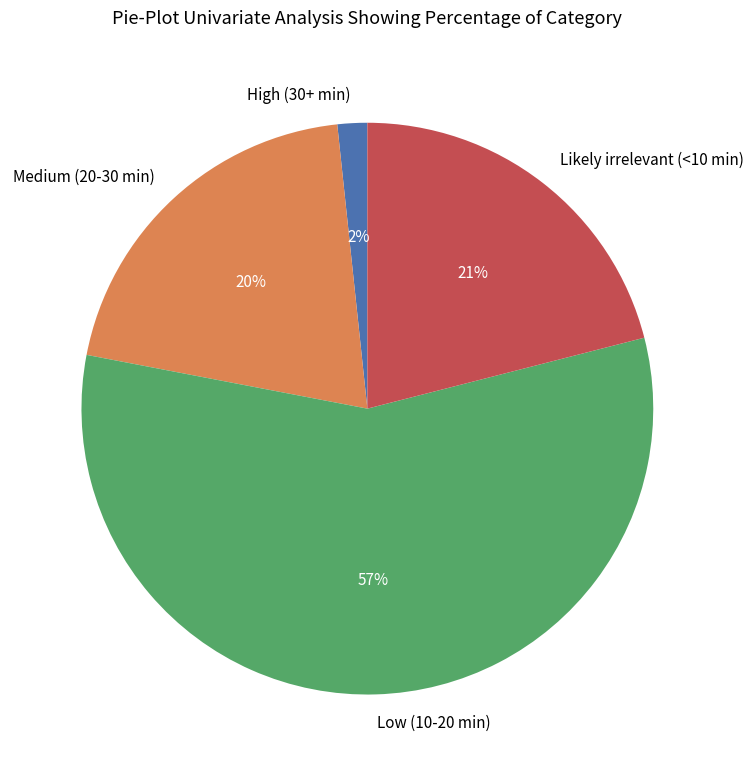

Which category has the biggest portion of the pie?

Low (10-20 min)